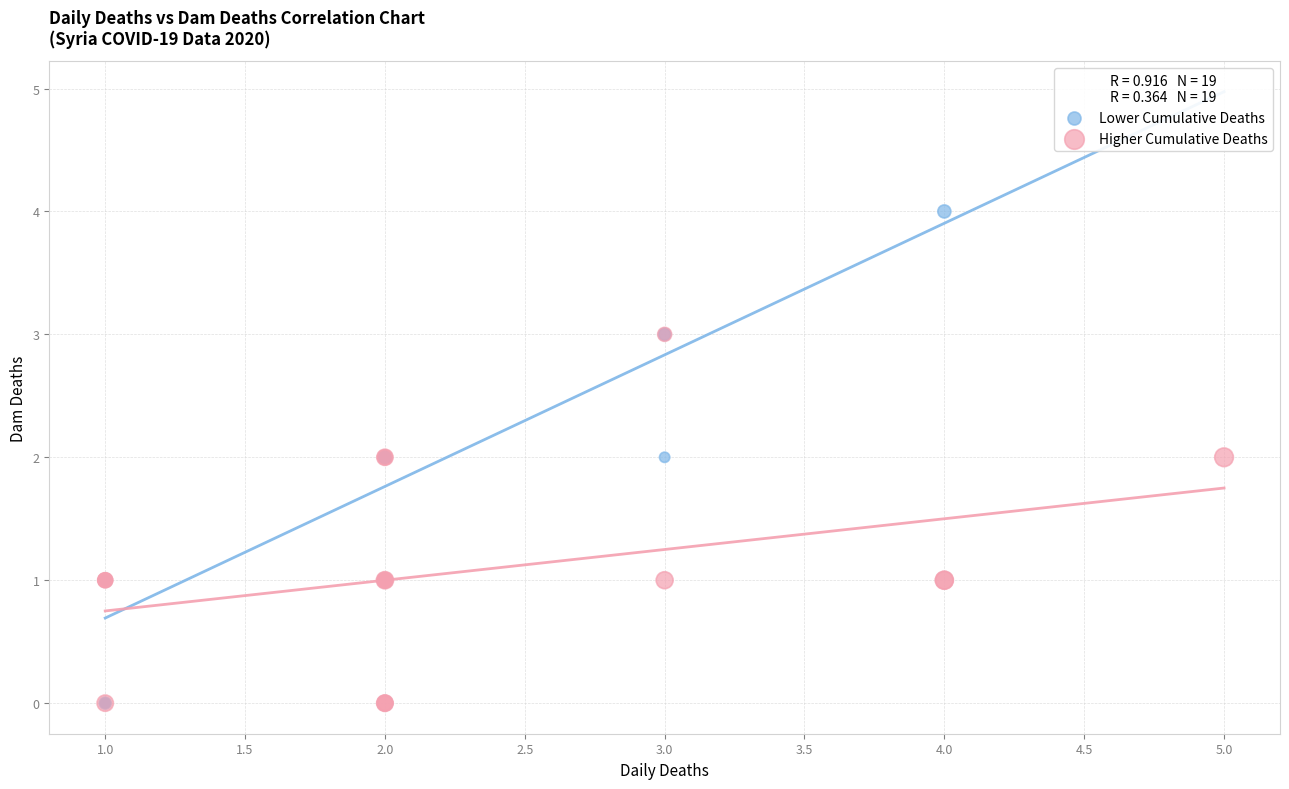

Which series contains the highest Y value?

Lower Cumulative Deaths